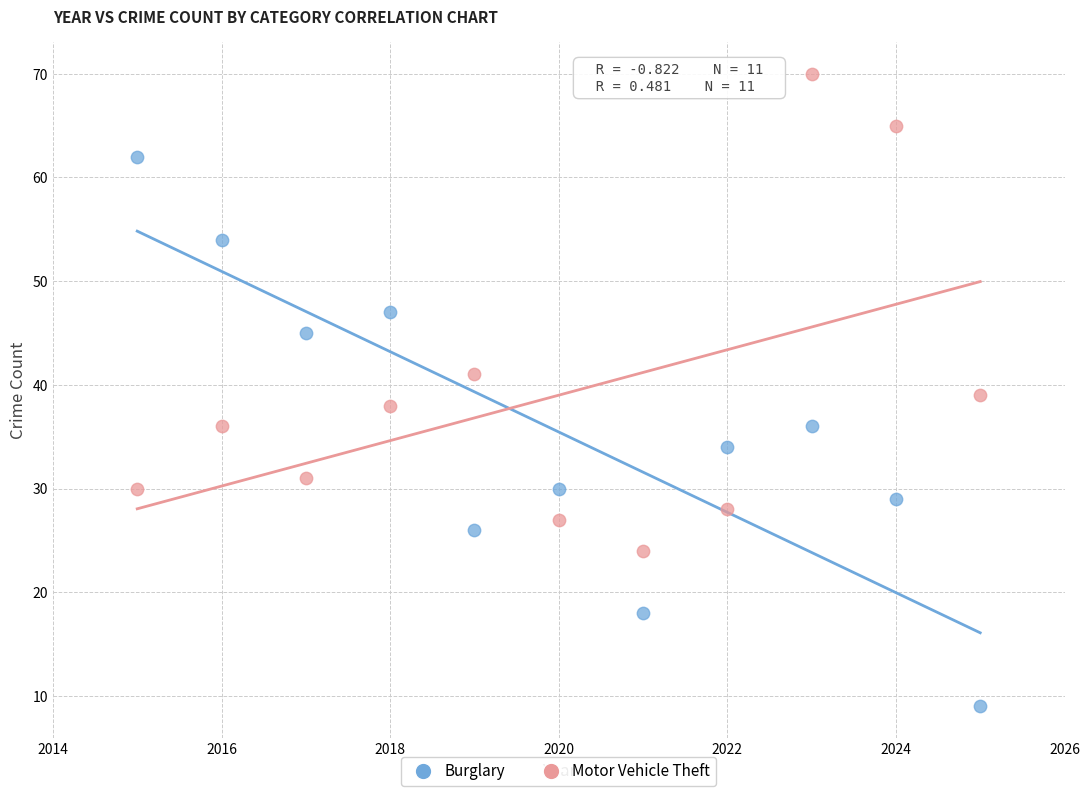

What is the X range (max minus min) for the scatter plot?

10